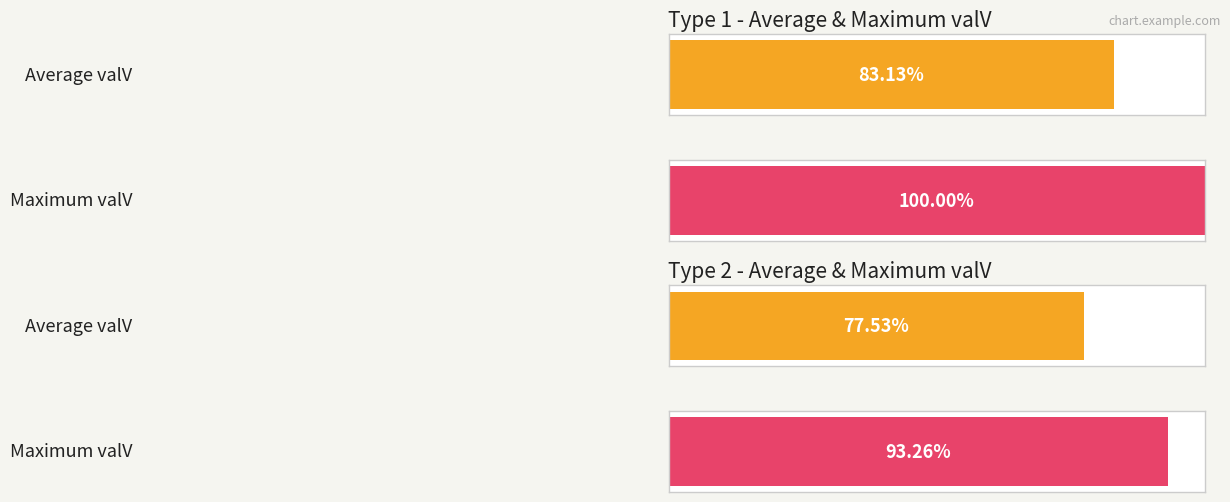

Does the chart contain any negative values?

No